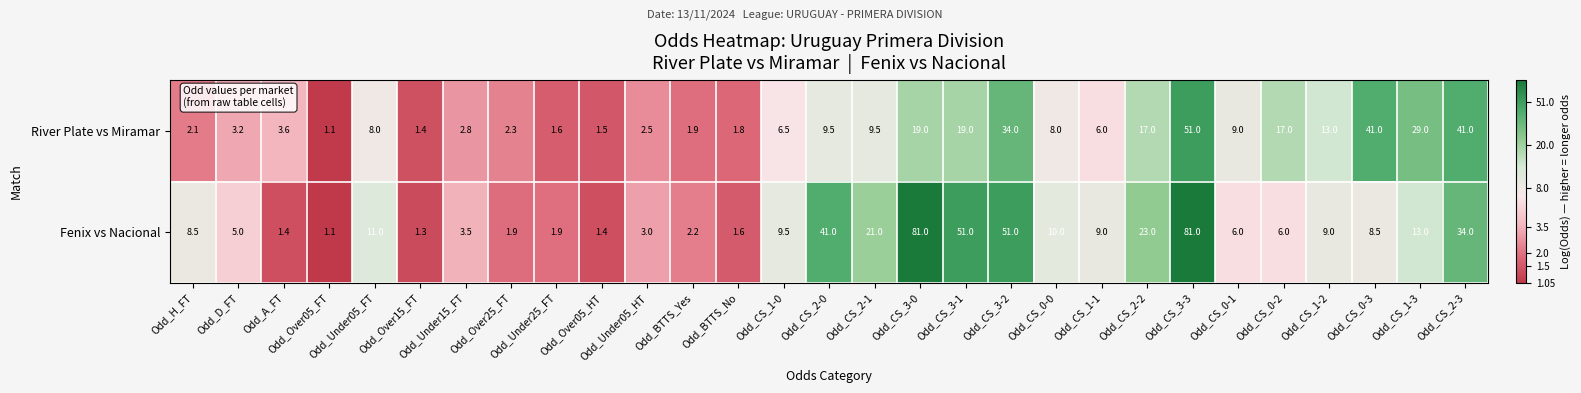

List the series in order of their overall mean, highest first.

Fenix vs Nacional, River Plate vs Miramar